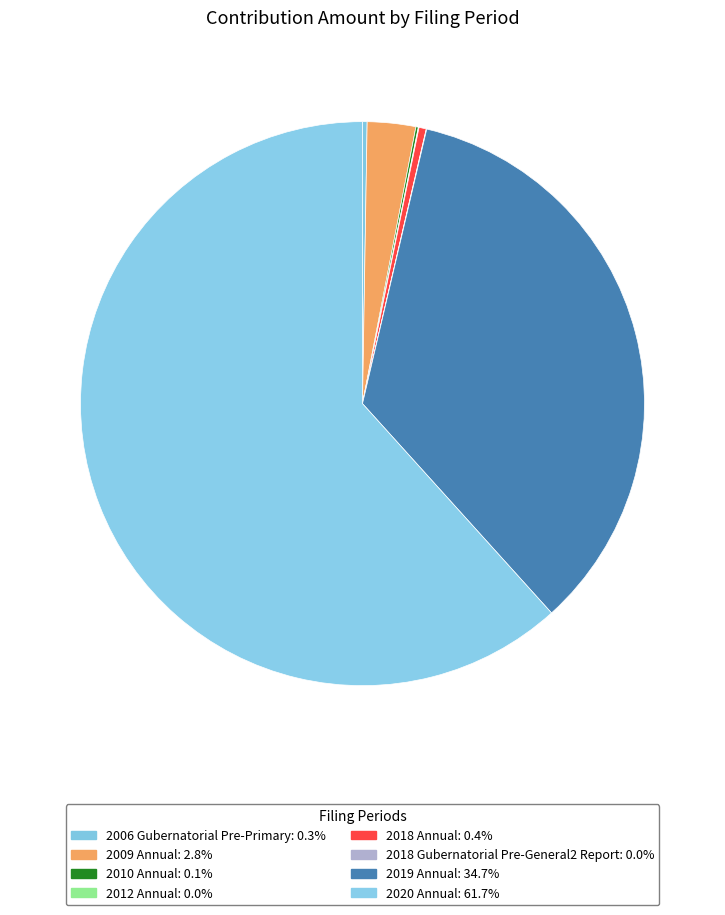

Does 2020 Annual account for over 50% of the chart?

Yes